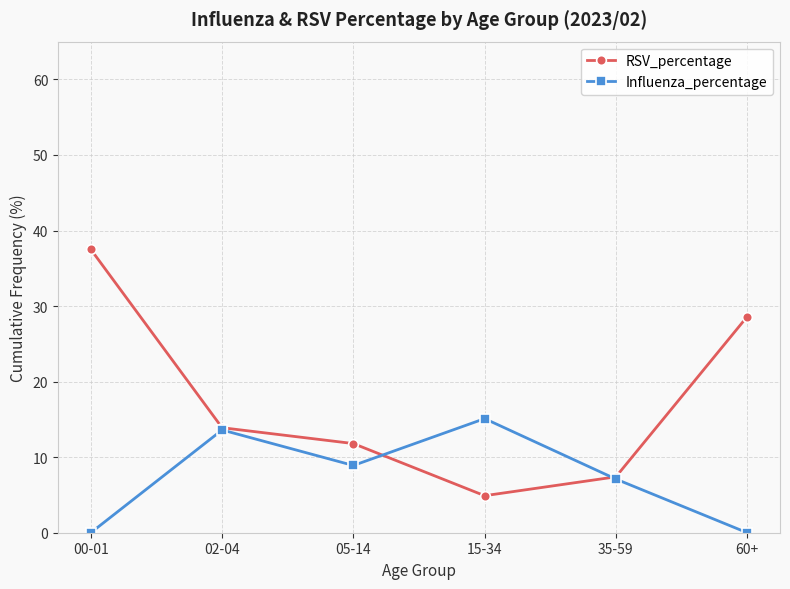

What is the maximum value shown in the chart?

37.5